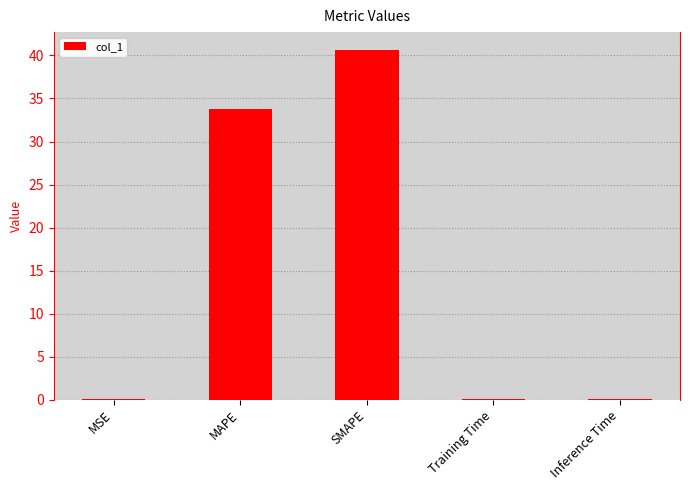

What is the sum of the values at MAPE and Inference Time?

33.9